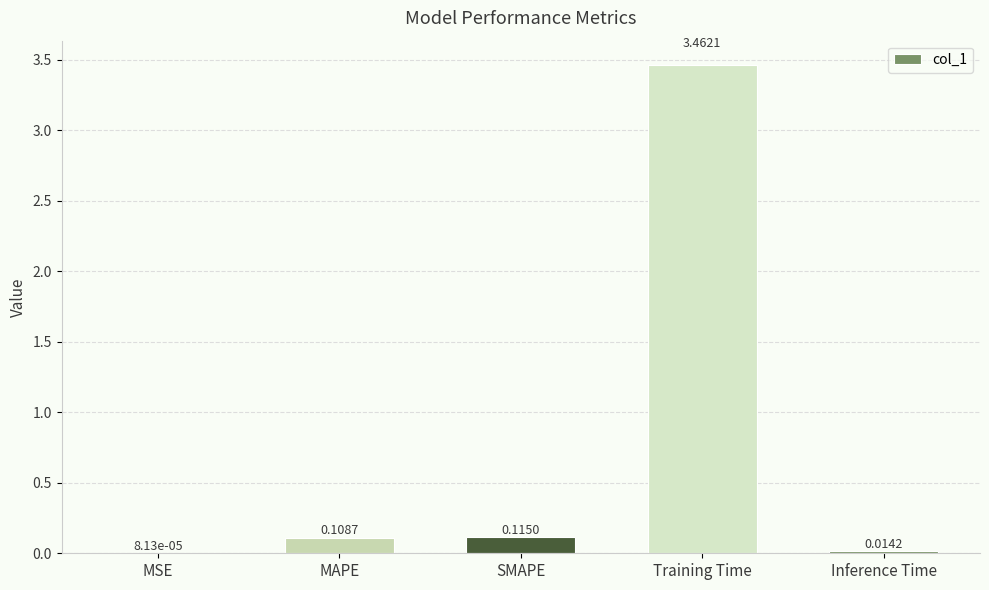

What is the sum of all values?

3.7